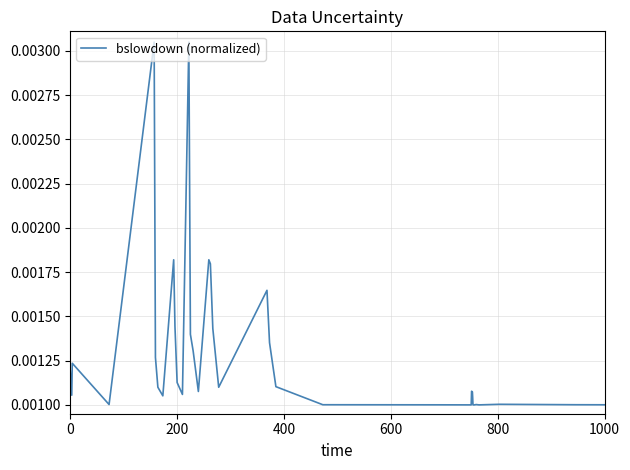

How many lines are shown in the chart?

1